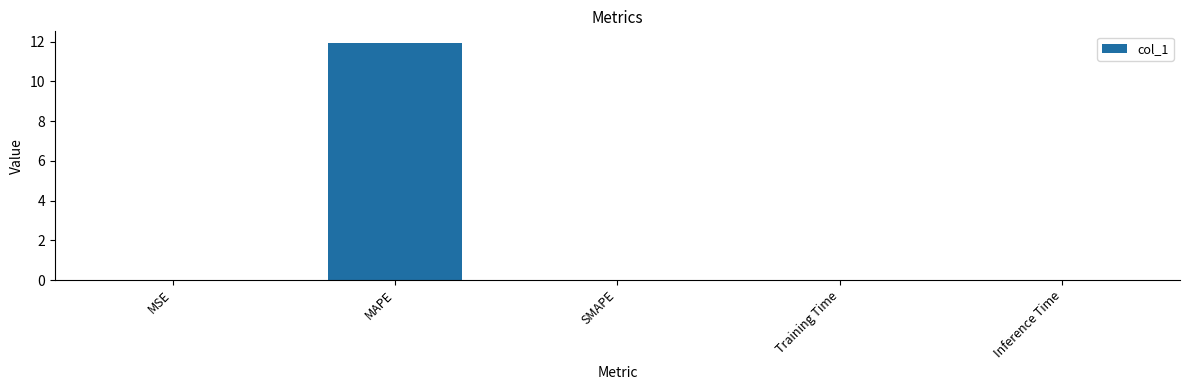

Is it true that the value at SMAPE is 0.0?

True